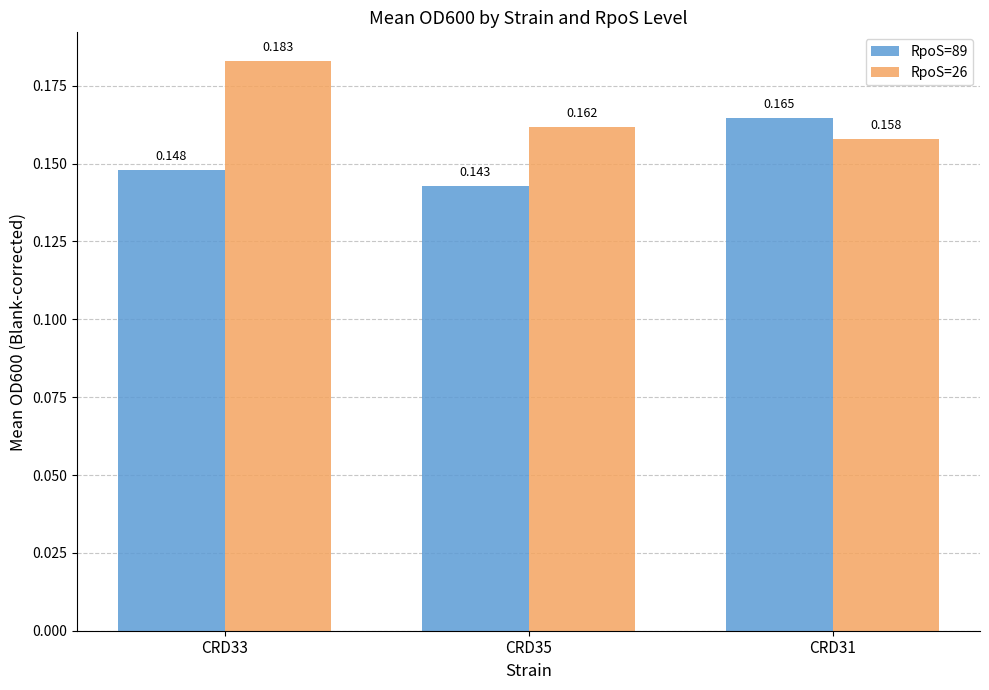

What is the minimum value shown in the chart?

0.1